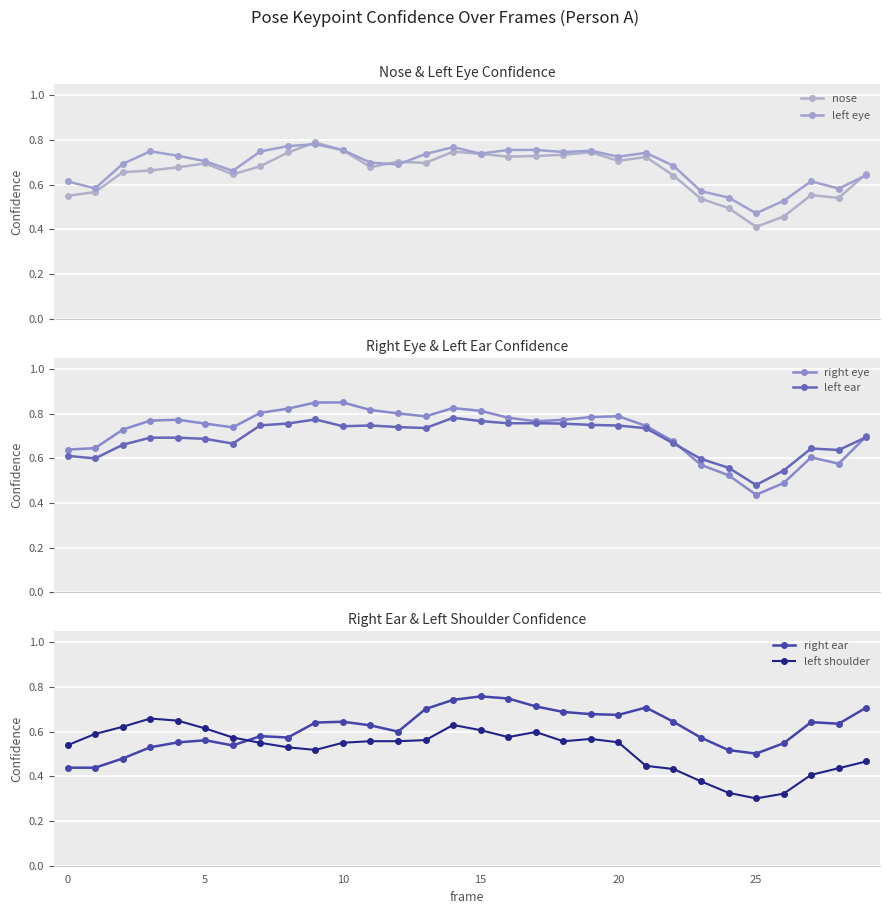

True or false: right eye and left shoulder cross at least once.

False